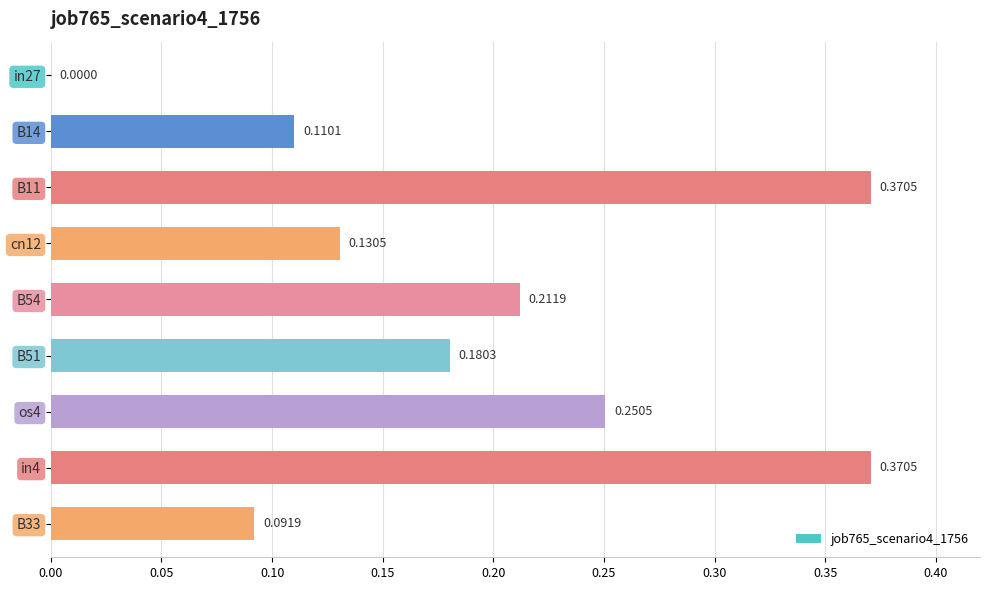

What is the sum of the values at B51 and in4?

0.6